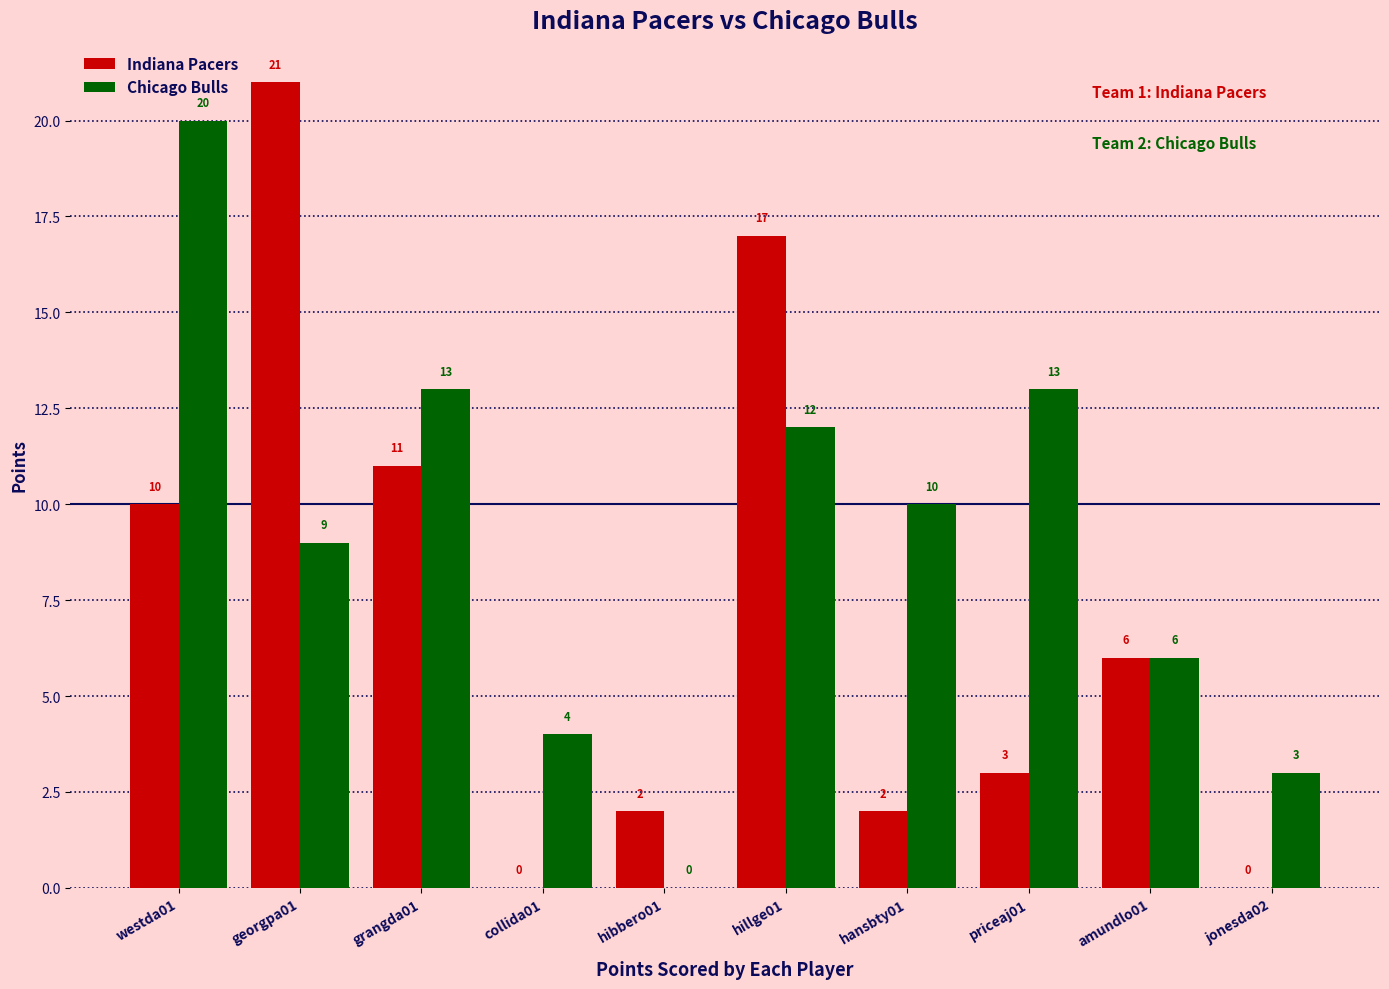

What are all the series names shown in the legend?

Indiana Pacers, Chicago Bulls